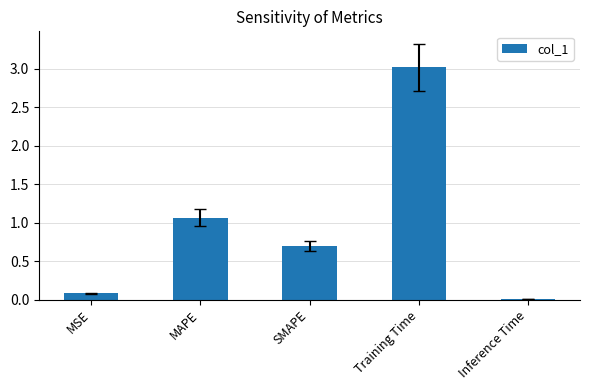

True or false: the data shows 3.0 at Training Time.

True